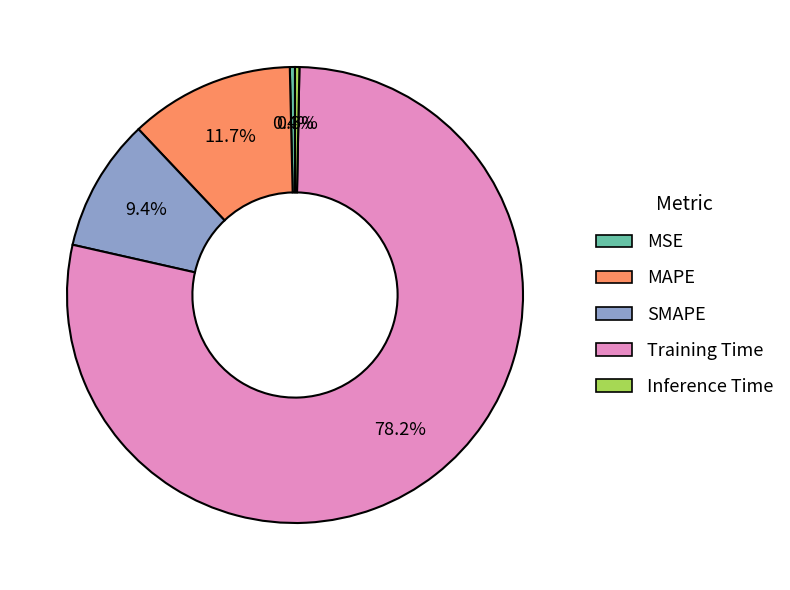

Count the number of slices in the pie.

5